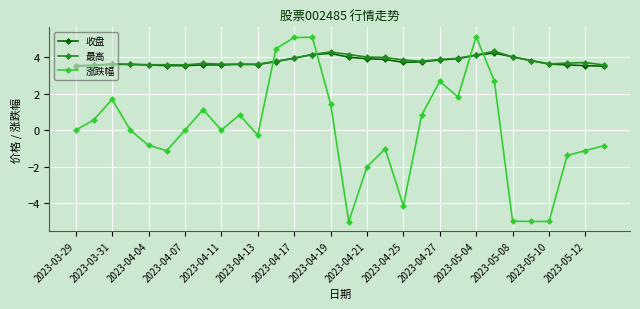

What is the value of the 涨跌幅 point at the 21st from the left?

2.7